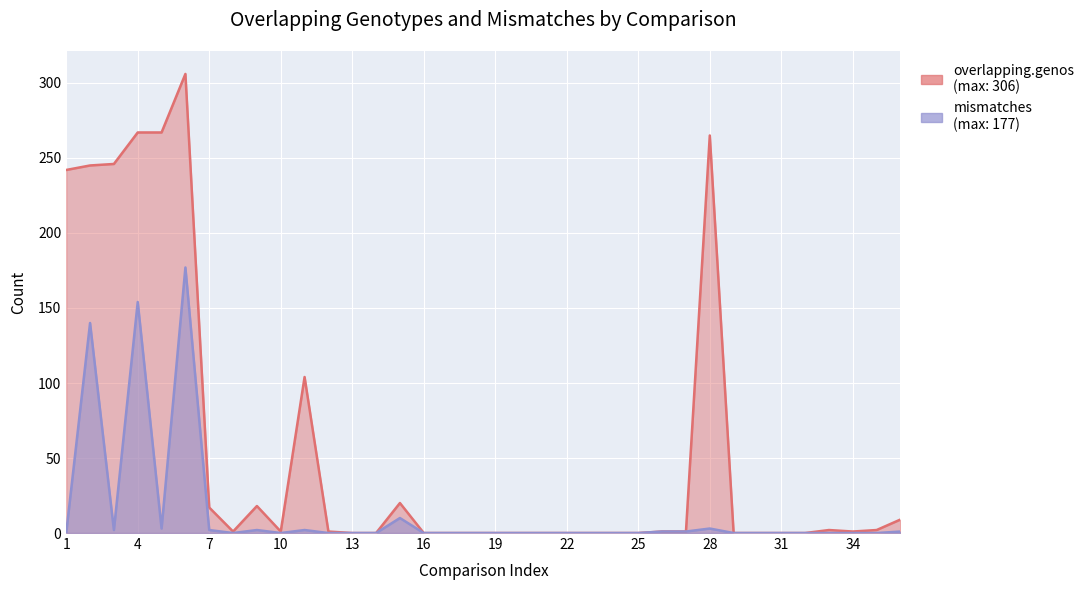

Count the number of categories in the chart.

36